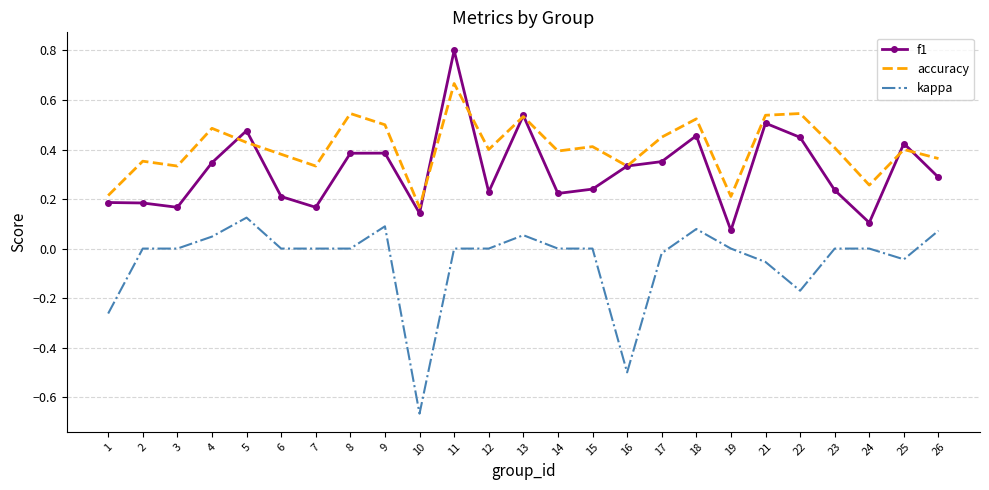

At which label does kappa reach its peak?

5